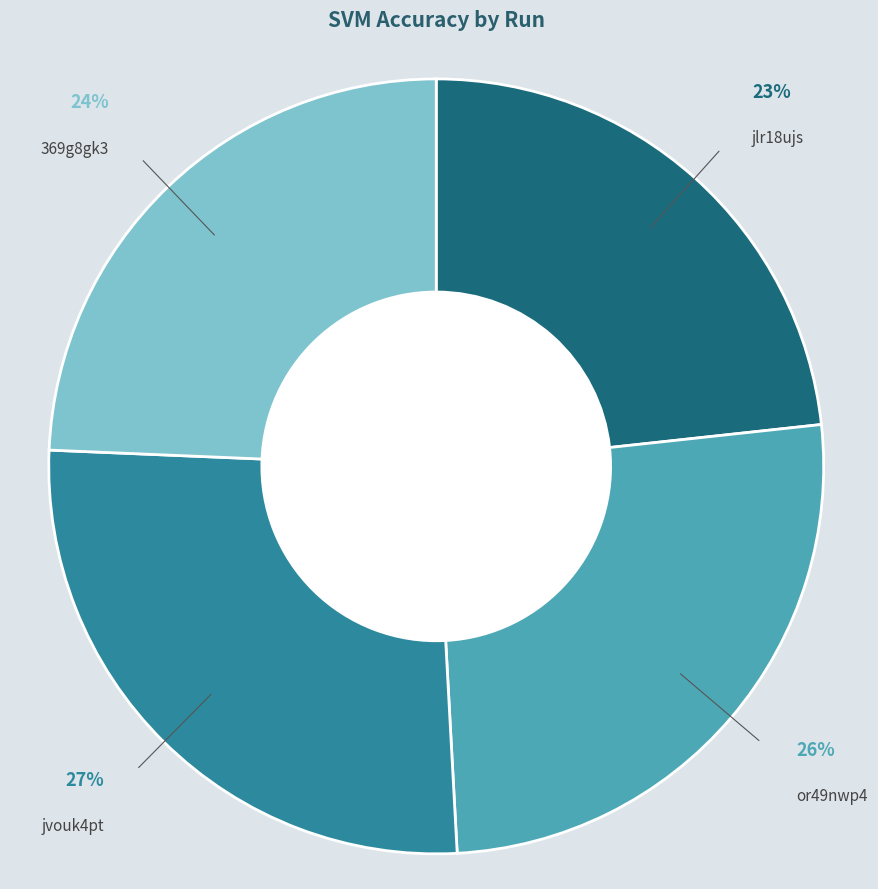

Is there any slice that represents more than half of the pie?

No